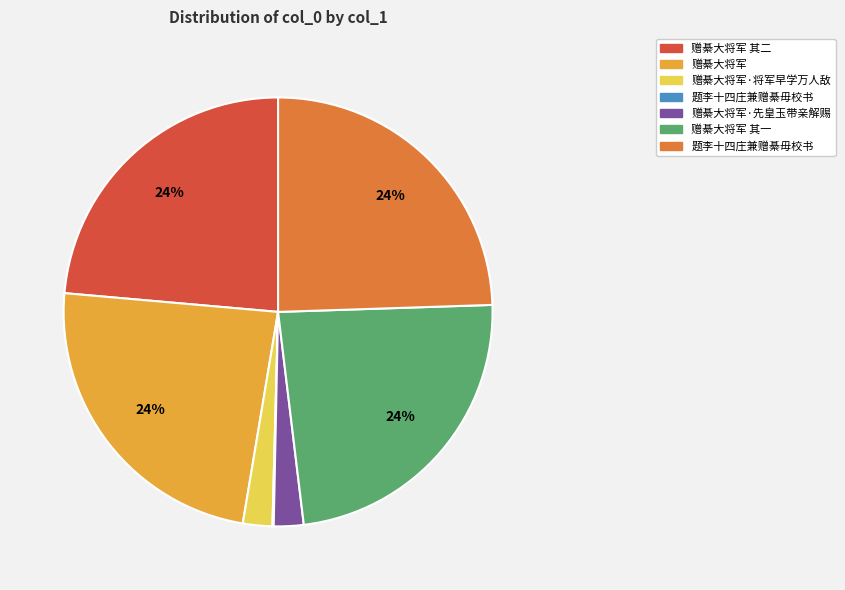

To the nearest percent, what is the average slice percentage?

14%